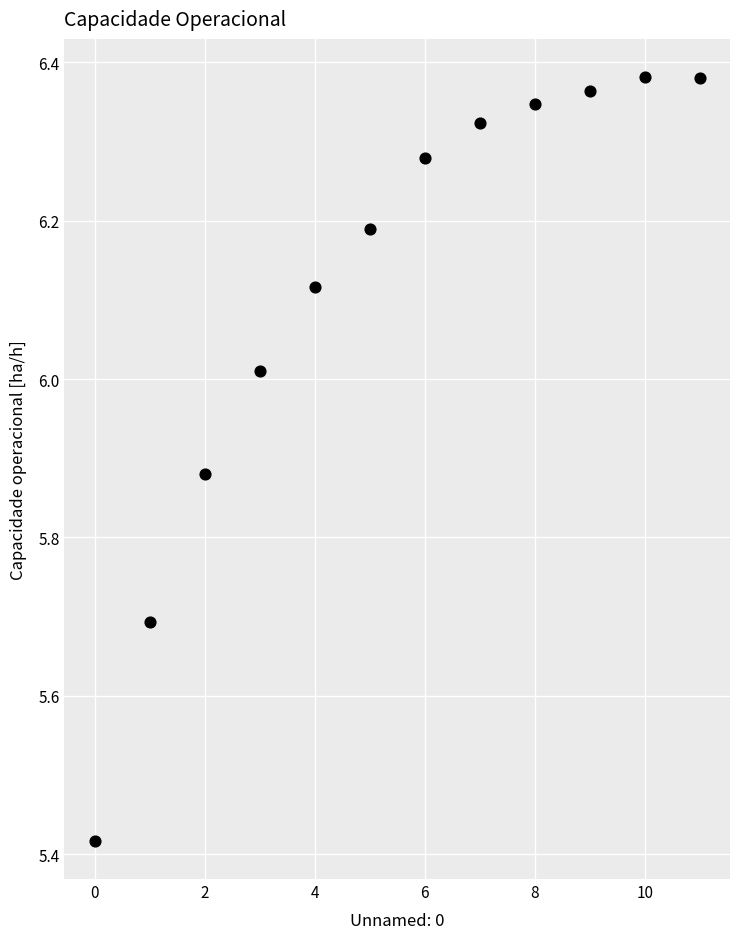

What is the range of Y values (max minus min)?

1.0